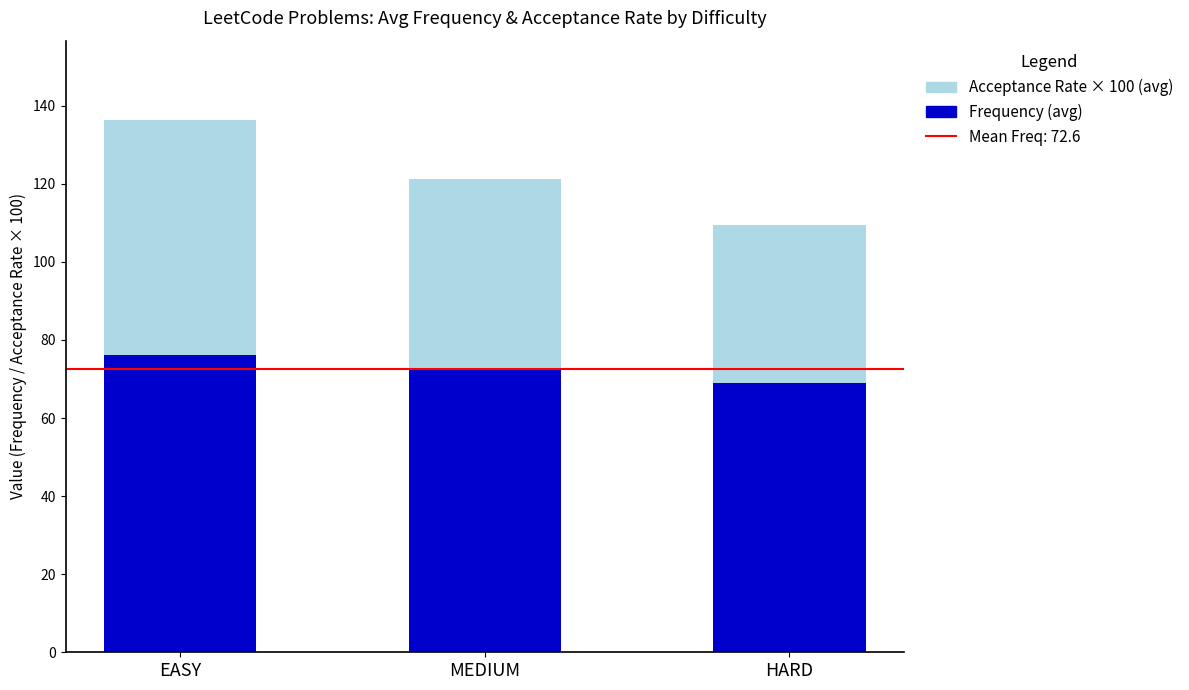

True or false: Frequency (avg) has a value of 33.9 at MEDIUM.

False